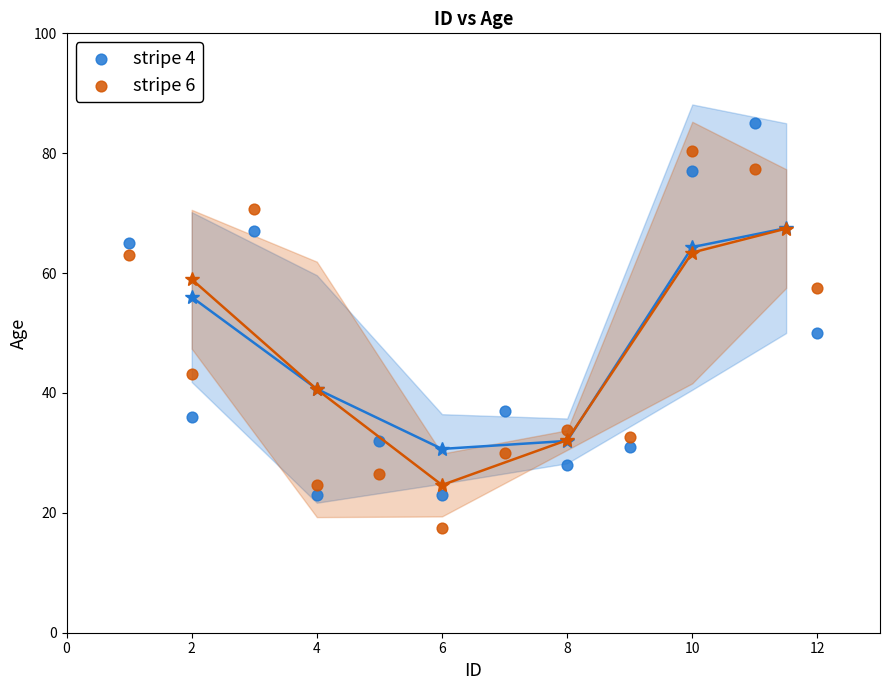

Across all data points, what is the range of X values (max minus min)?

11.0